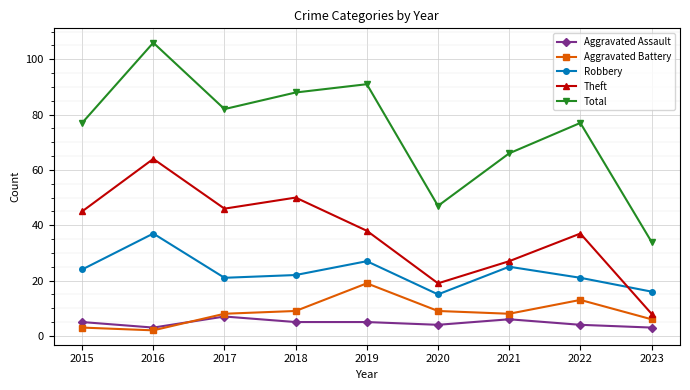

Rank the series by their maximum value, from highest to lowest.

Total, Theft, Robbery, Aggravated Battery, Aggravated Assault